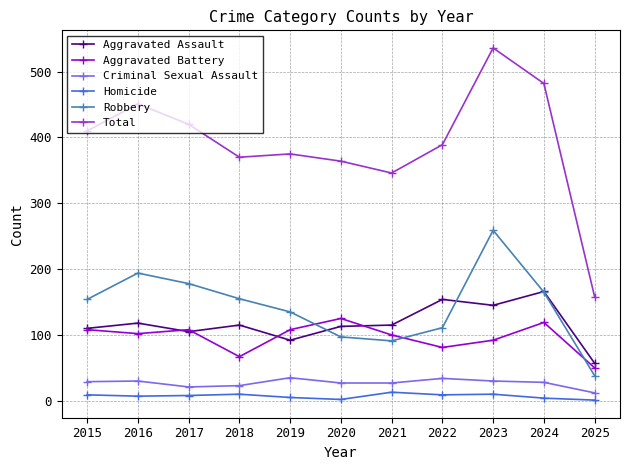

True or false: Criminal Sexual Assault and Aggravated Assault cross at least once.

False